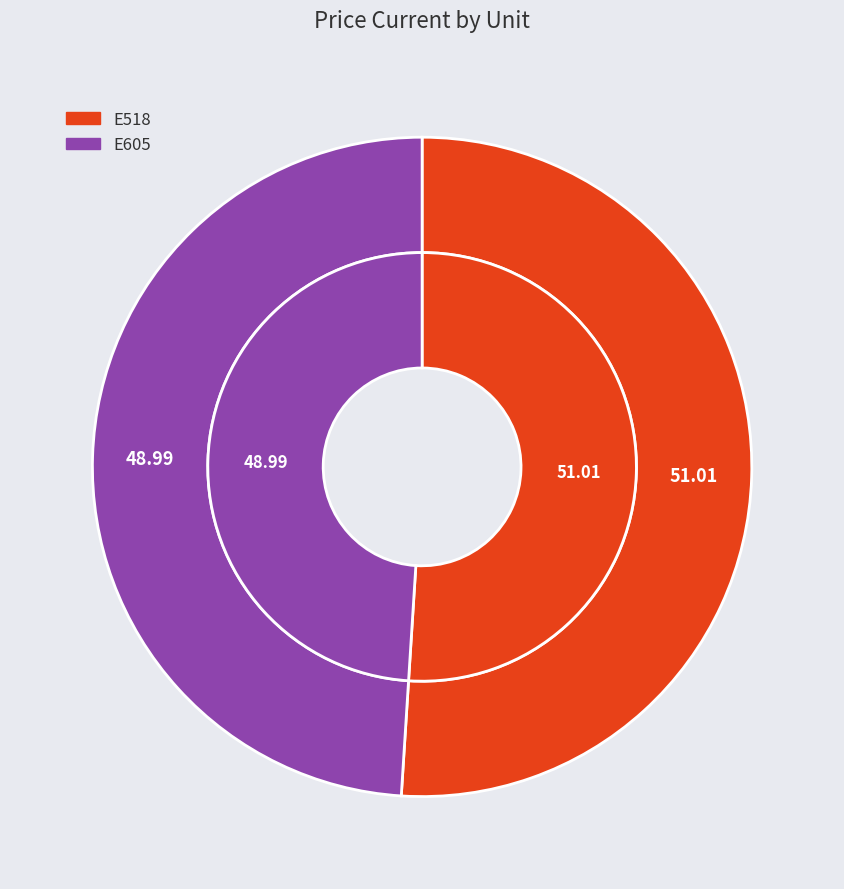

Which category has the biggest portion of the pie?

E518